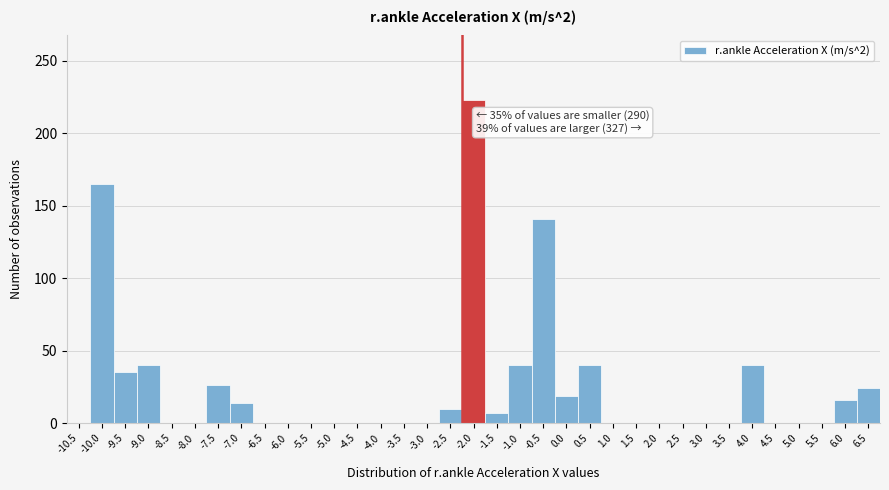

What is the sum of all values?

840